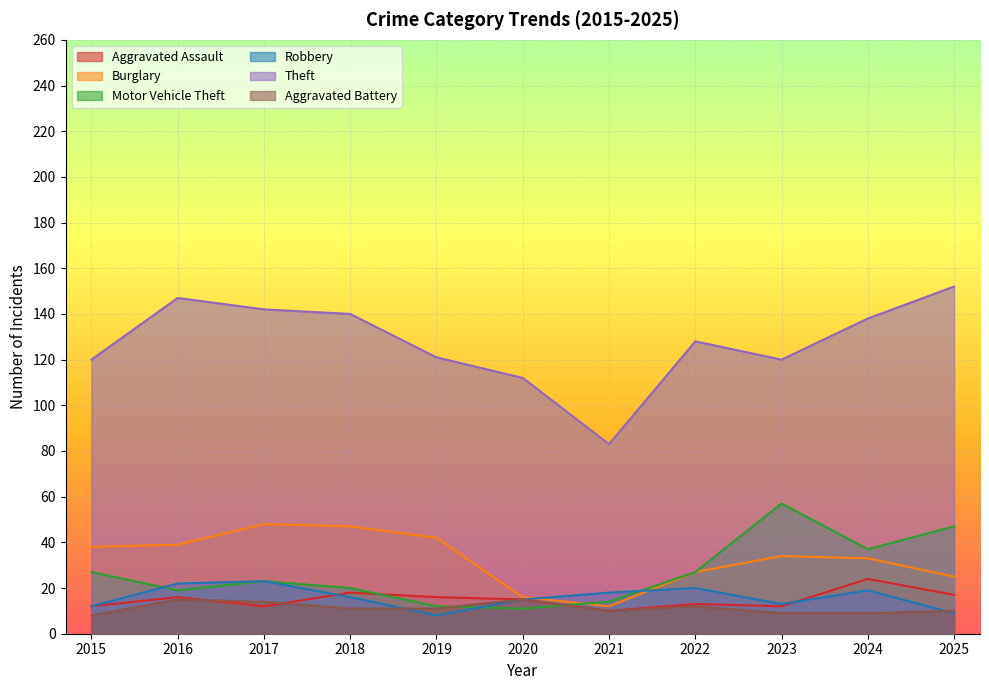

Between 2022 and 2021, which is larger?

2022